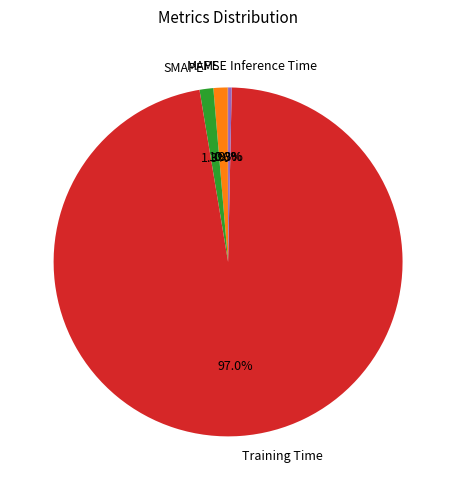

What percentage do MAPE and Inference Time together represent?

1.6%